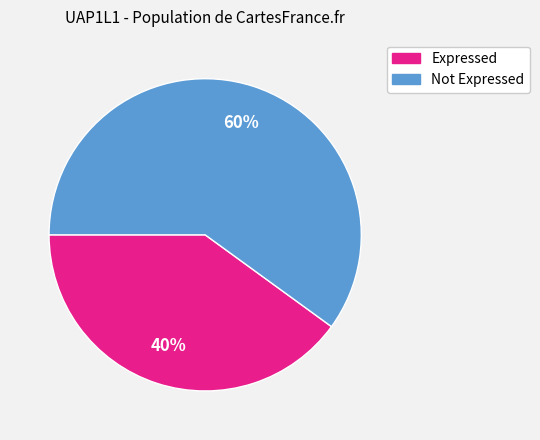

To the nearest percent, what is the average slice percentage?

50%